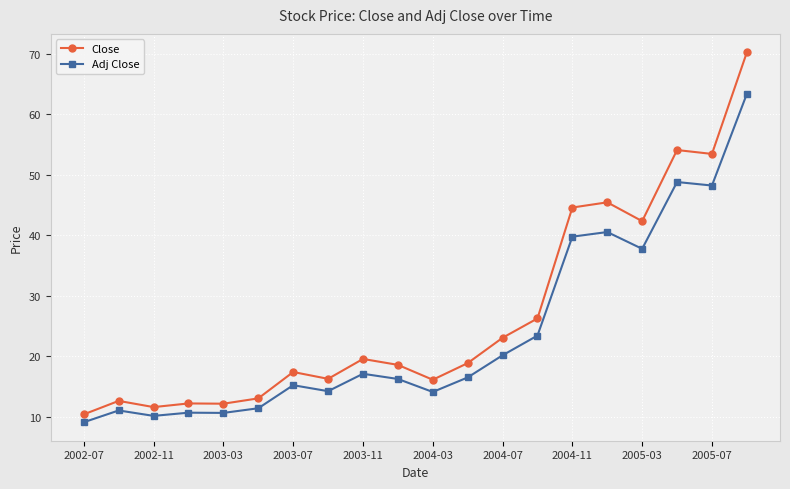

What is the value of the Close point at the 7th from the left?

17.4